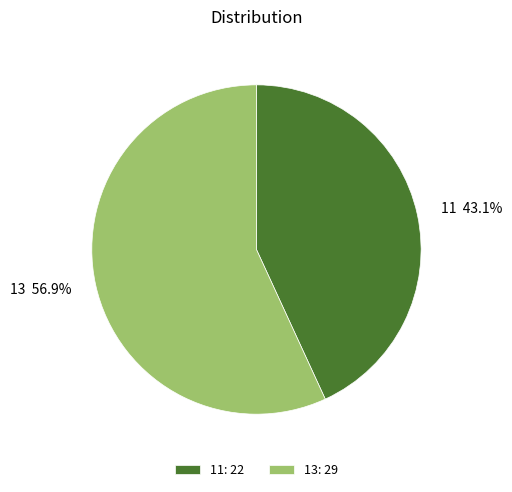

The 13 slice represents 57% of the pie. True or false?

True